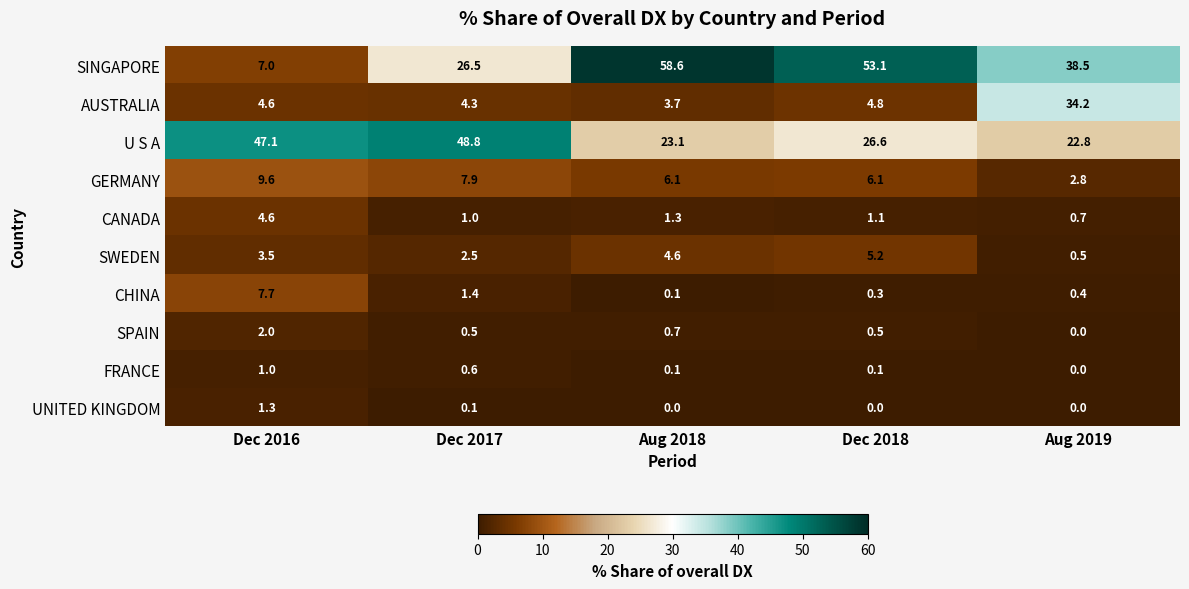

At how many categories does at least one series exceed 38?

5